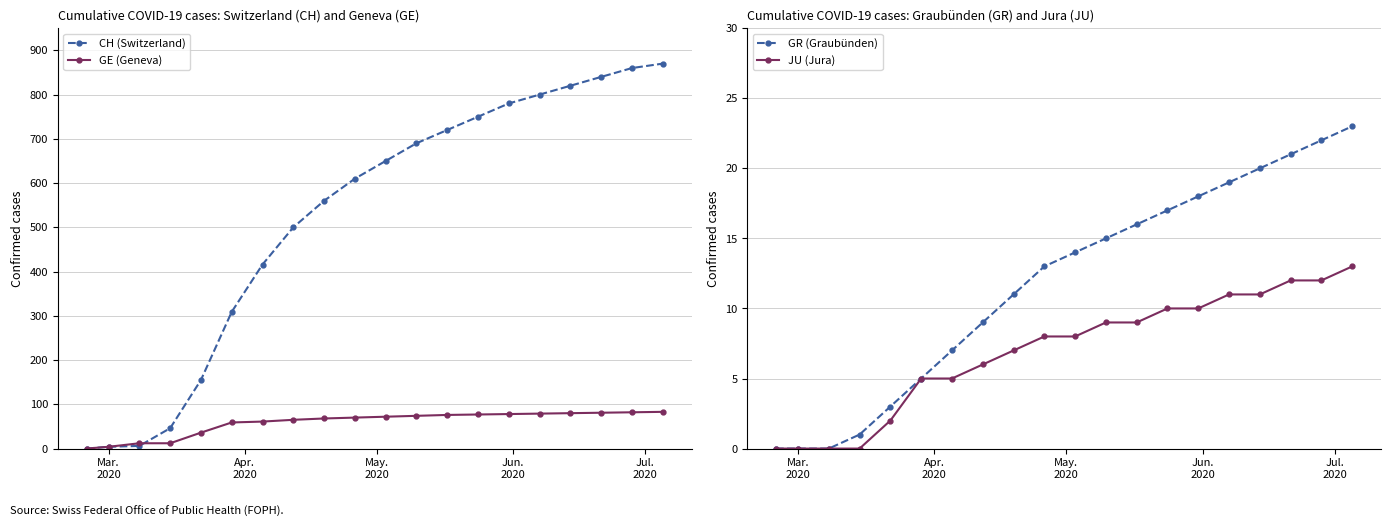

True or false: CH (Switzerland) has more than 2 interior local peaks.

False